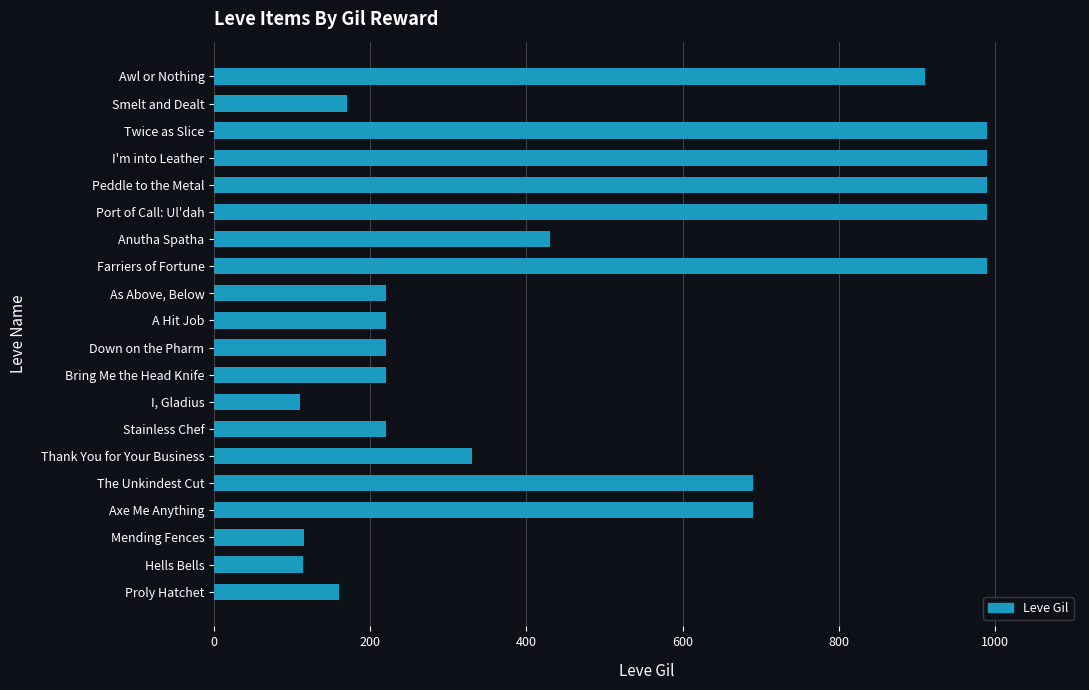

What is the maximum value shown in the chart?

990